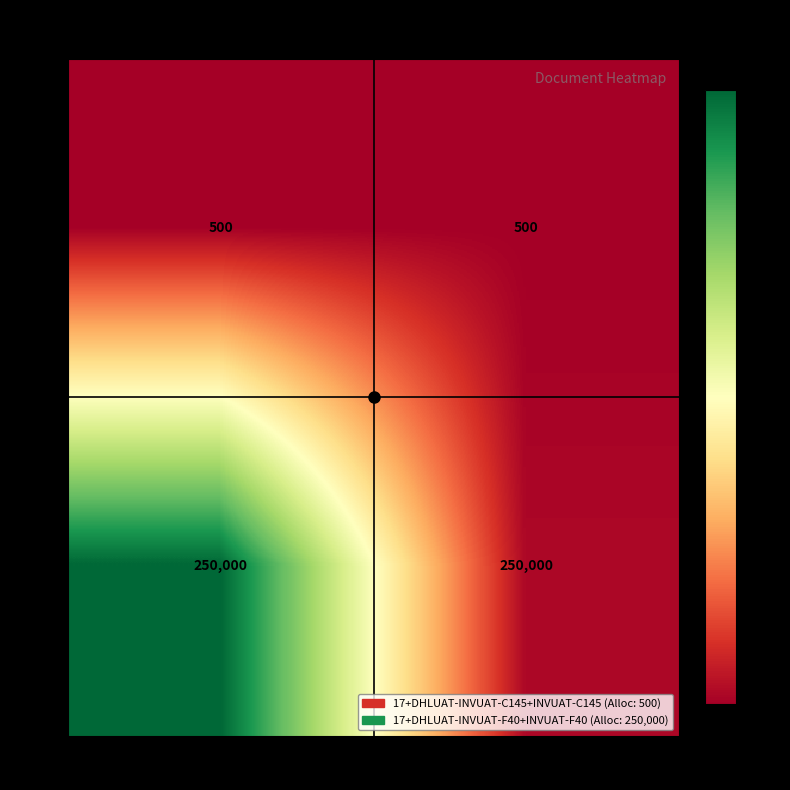

What is the greatest value displayed?

250000